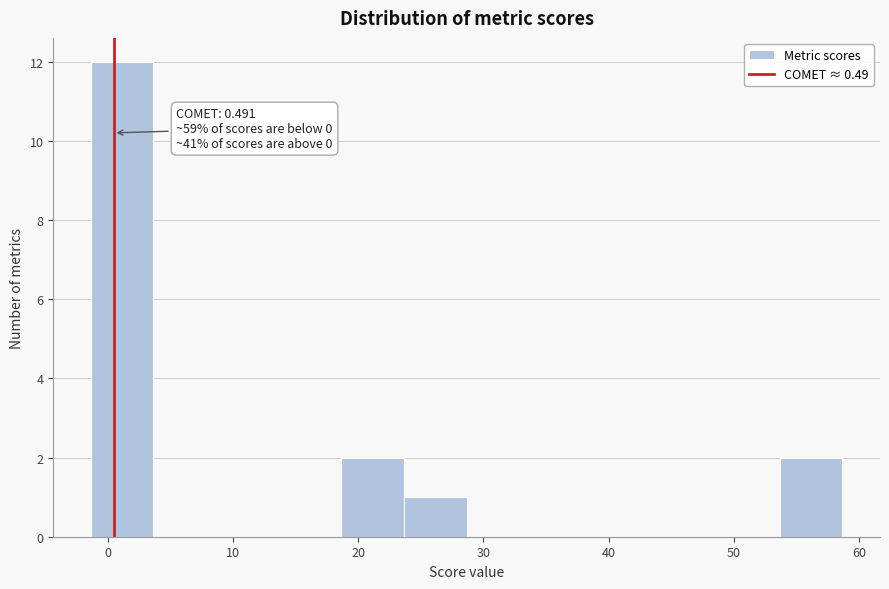

Over which range of the x-axis is the bar tallest?

-1 to 4